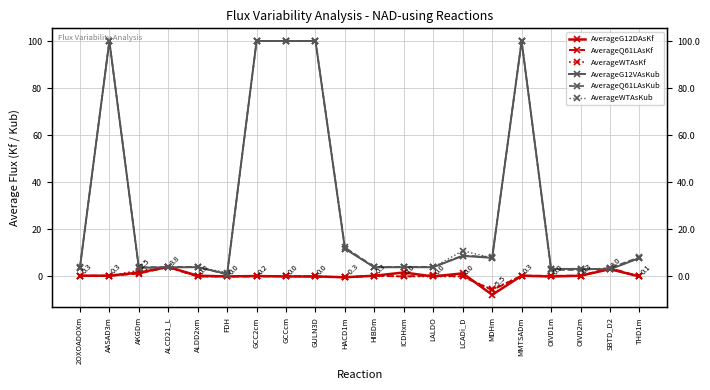

Is it true that AverageG12DAsKf equals 0.3 at MMTSADm?

True